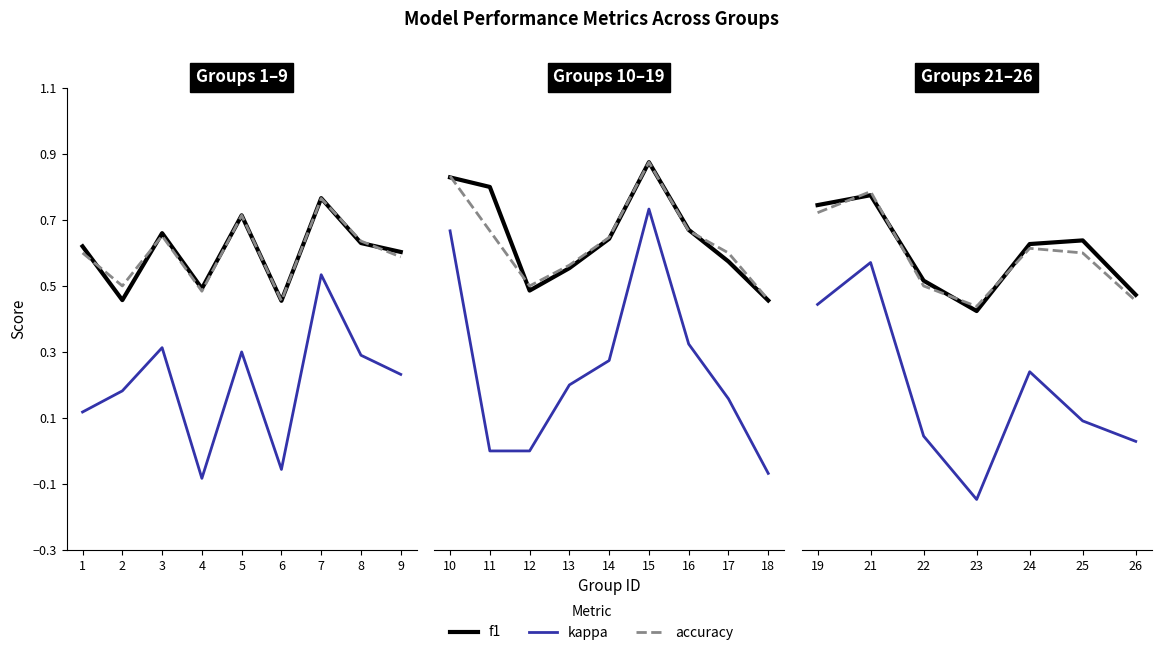

List the series in order of their peak value, lowest first.

kappa, f1, accuracy